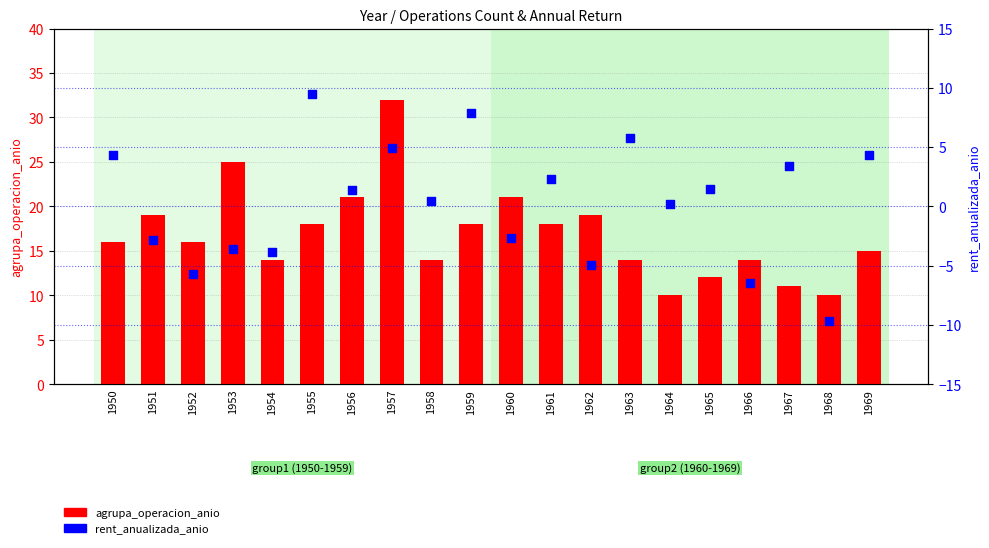

What is the total value across all series at 1966?

7.5